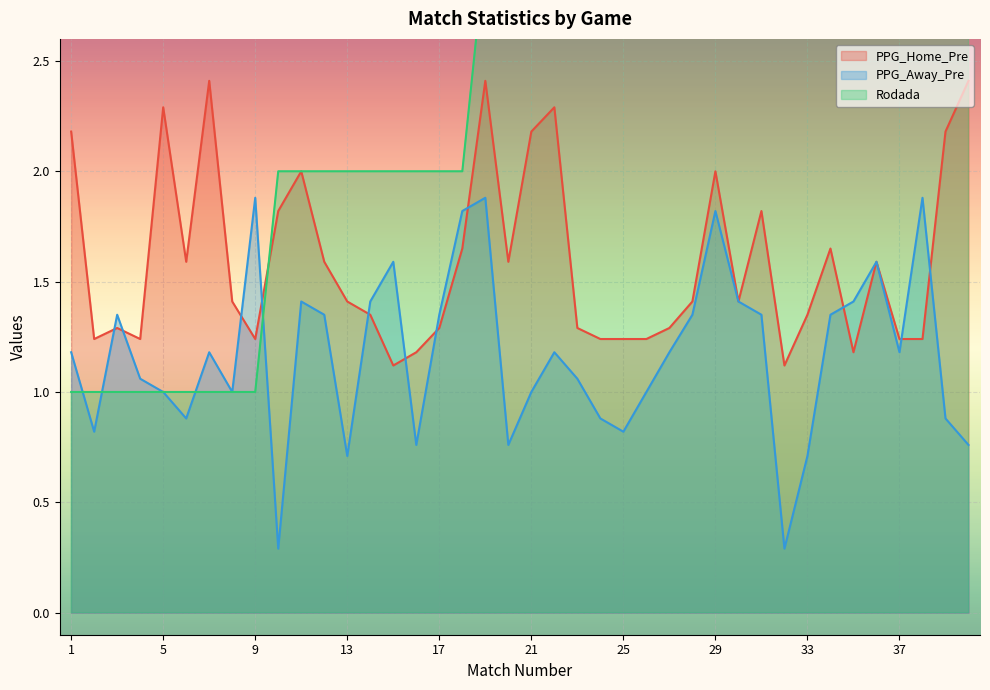

Where do PPG_Home_Pre and Rodada first cross each other?

9 and 10